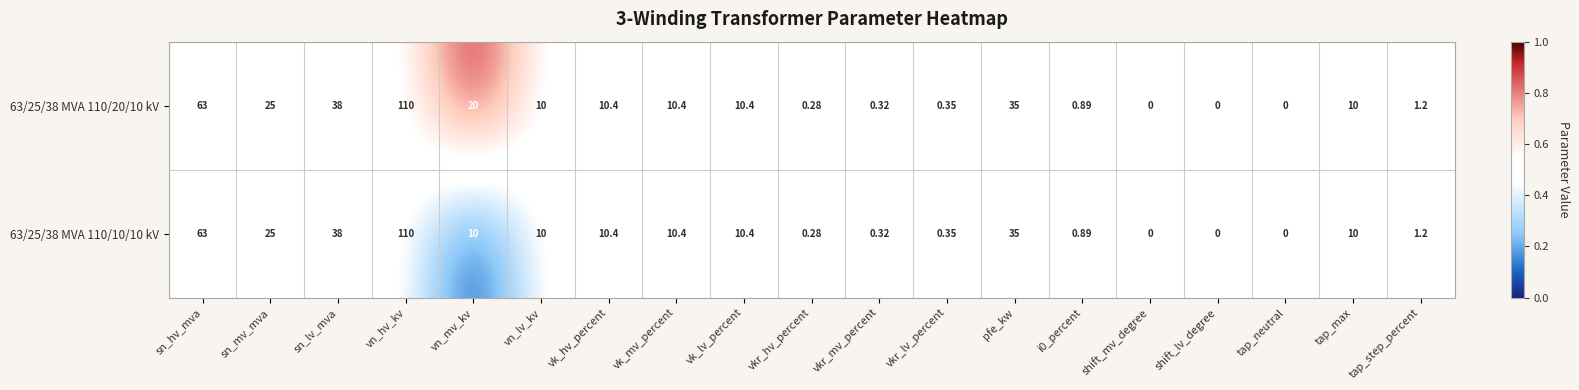

Which category has the highest value across all series?

vn_hv_kv